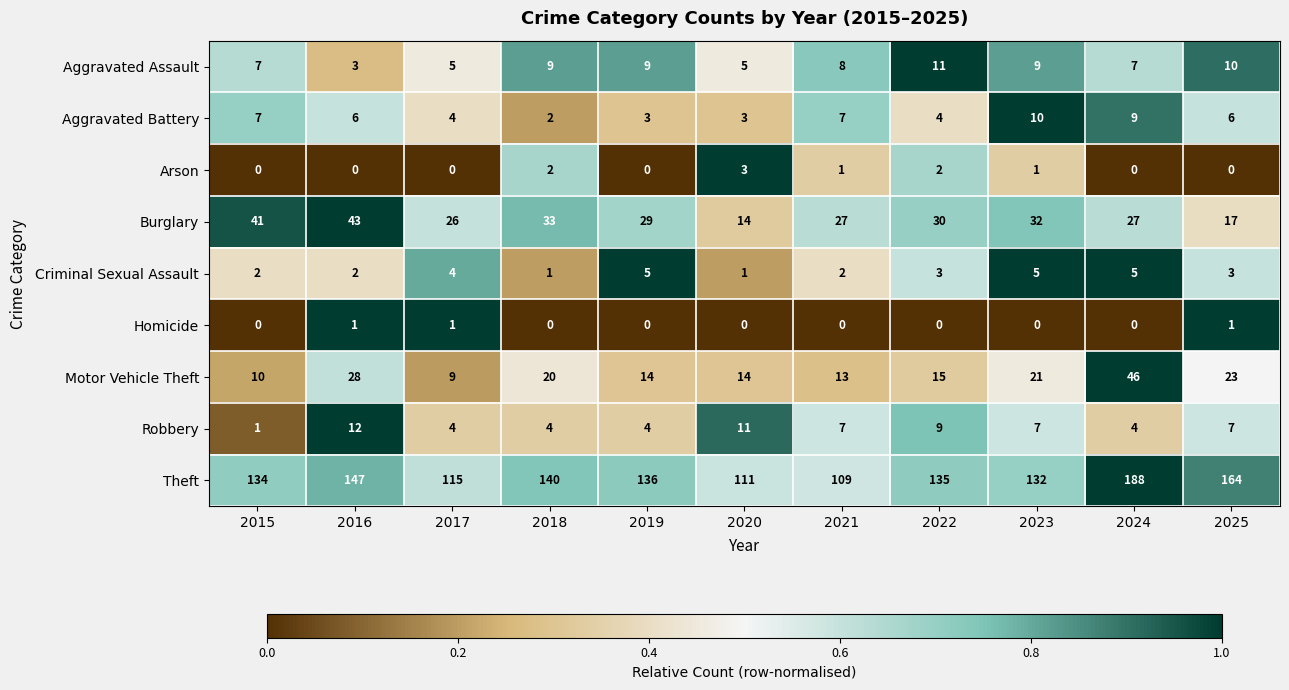

What is the greatest value displayed?

188